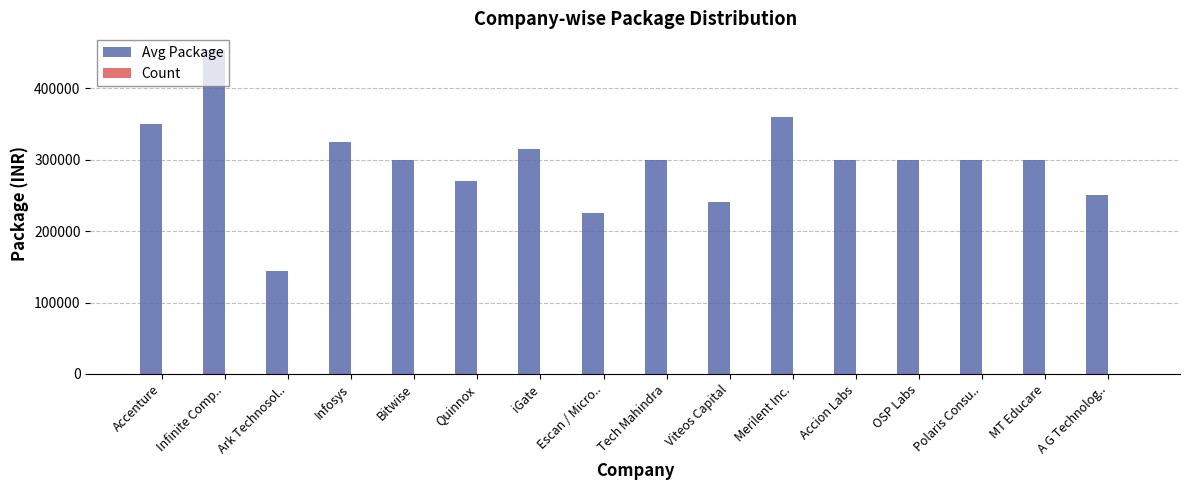

Which series has the largest total across all categories?

Avg Package